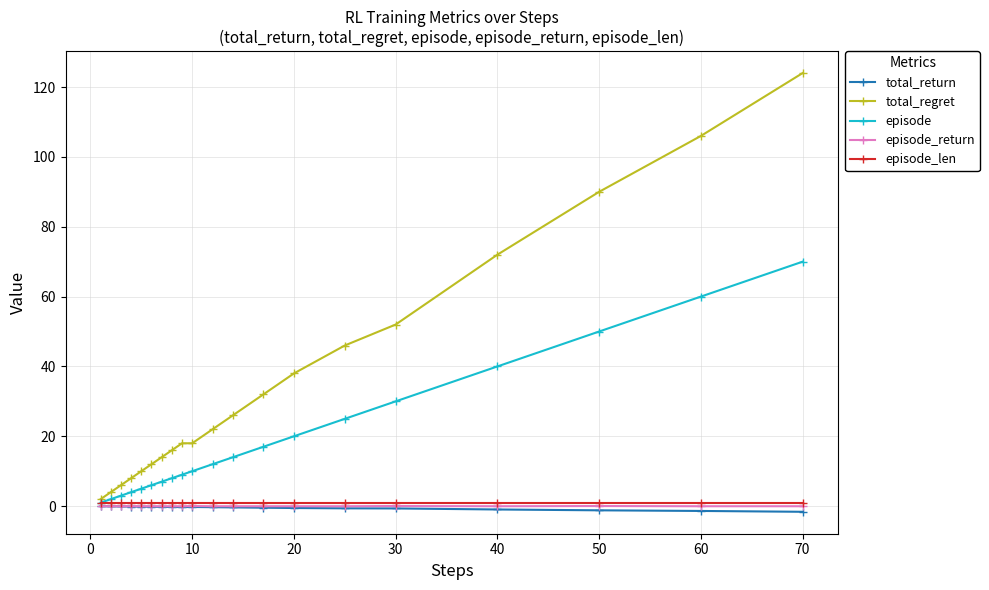

Which series has the largest total across all categories?

total_regret